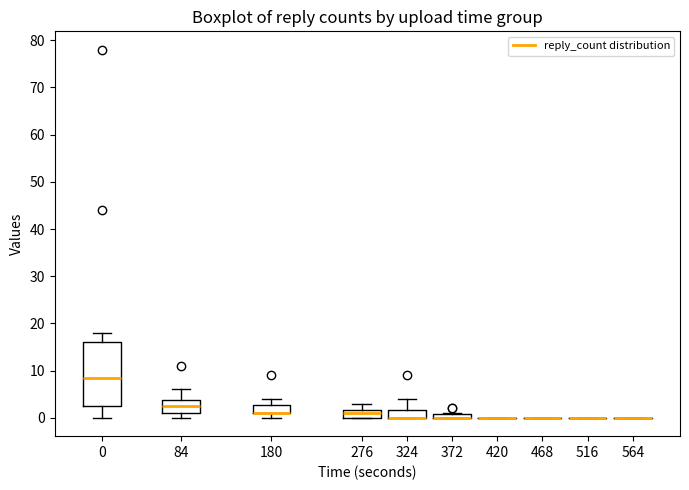

Comparing the boxes themselves (not the whiskers), which one is the tallest?

0